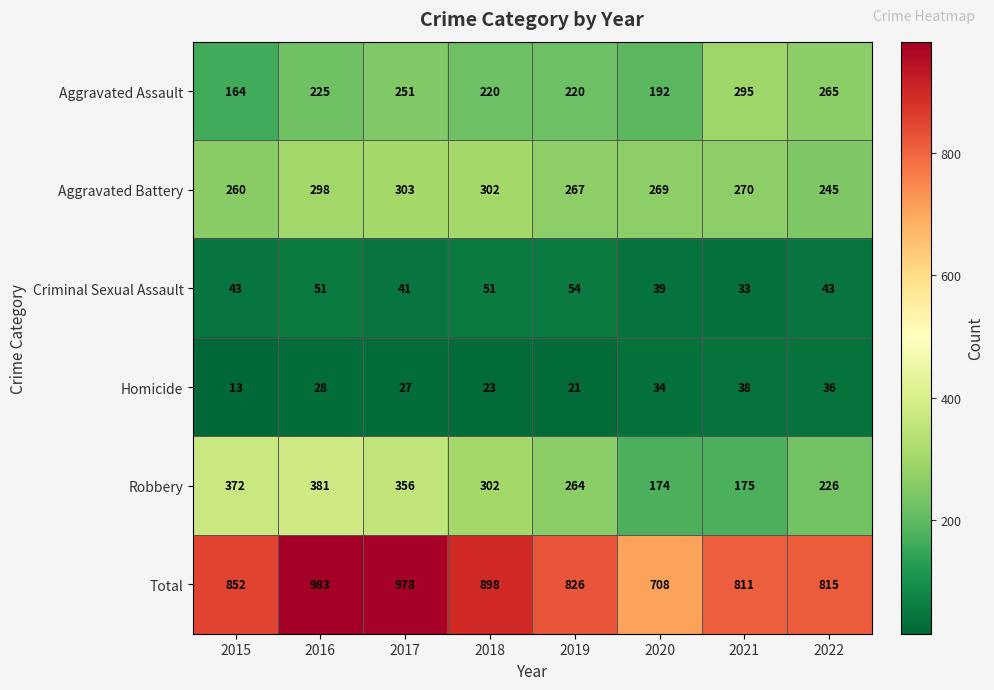

The value of Robbery at 2018 is 409. True or false?

False